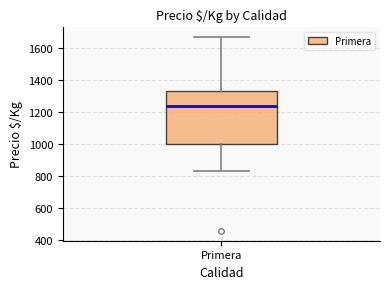

Where is the lower edge of the box for Primera on the y-axis? The values are not printed on the chart, so give them approximately, as read against the axis.

1000